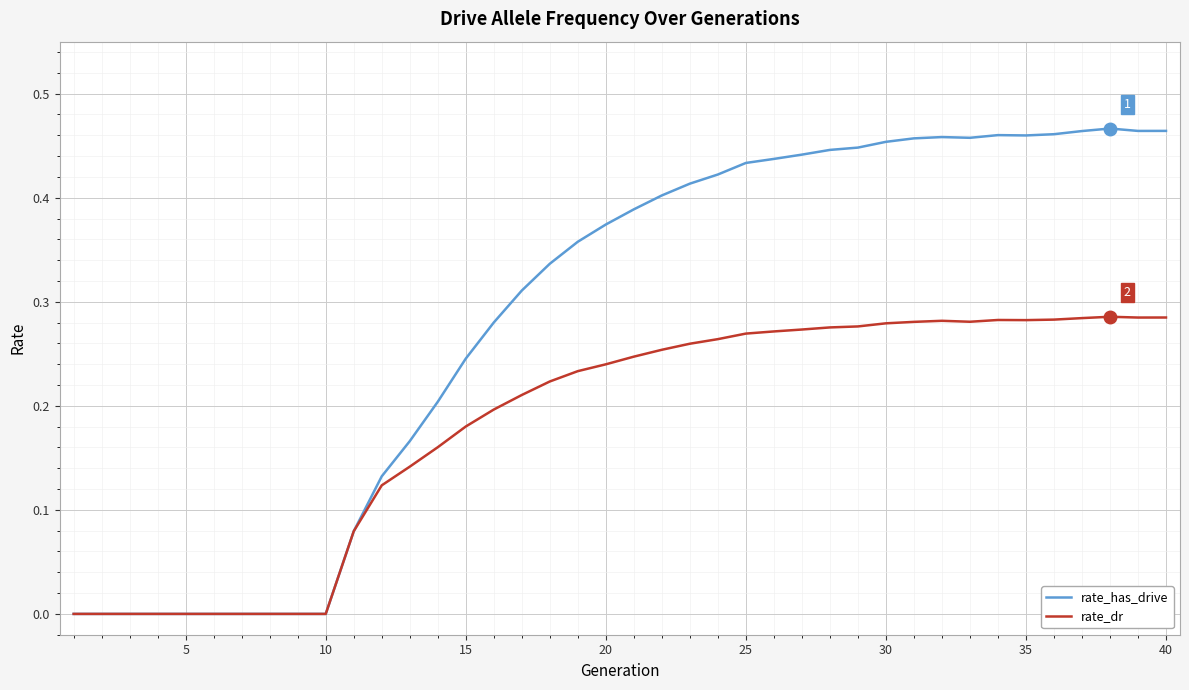

Rank the series by their average value, from lowest to highest.

rate_dr, rate_has_drive